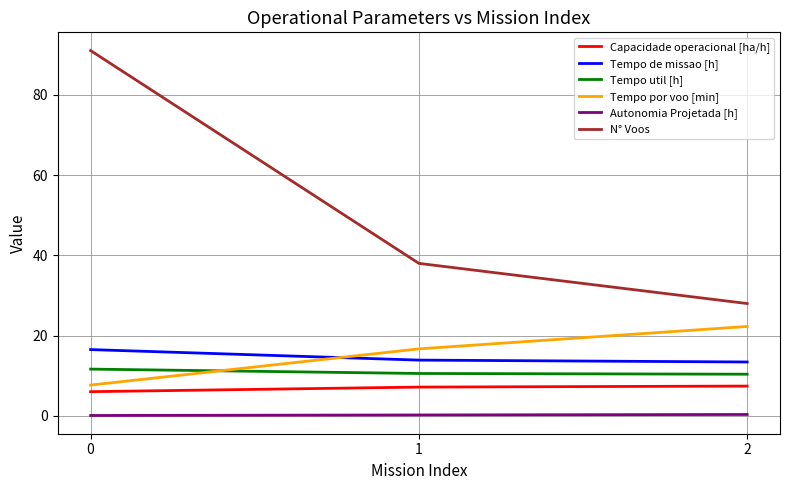

What is the highest value of the N° Voos series?

91.0